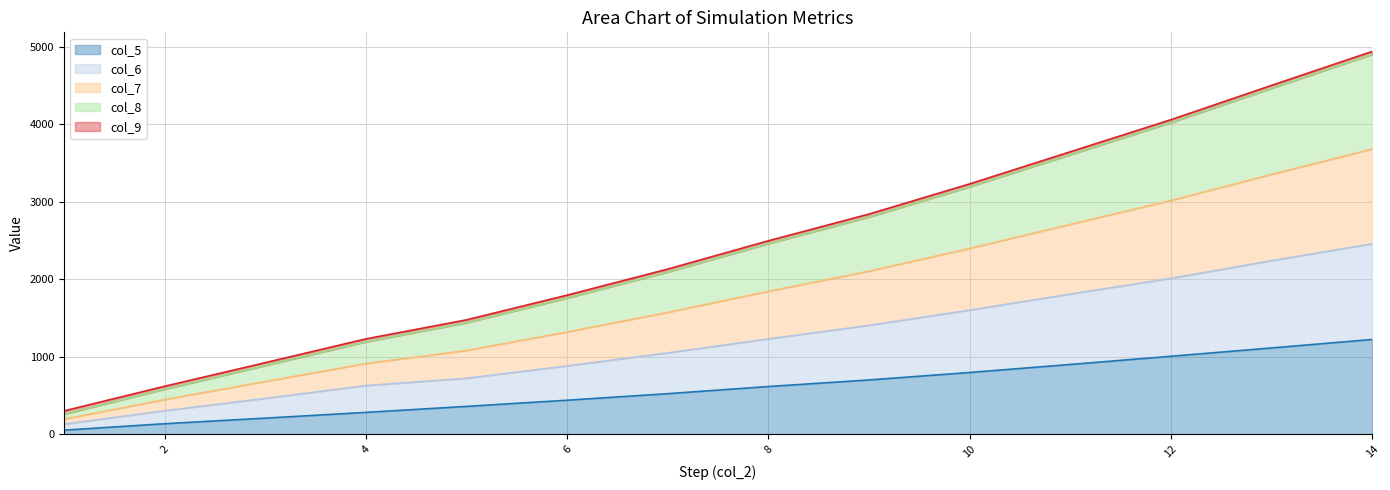

True or false: col_8 has more than 0 points higher than both neighbors.

False